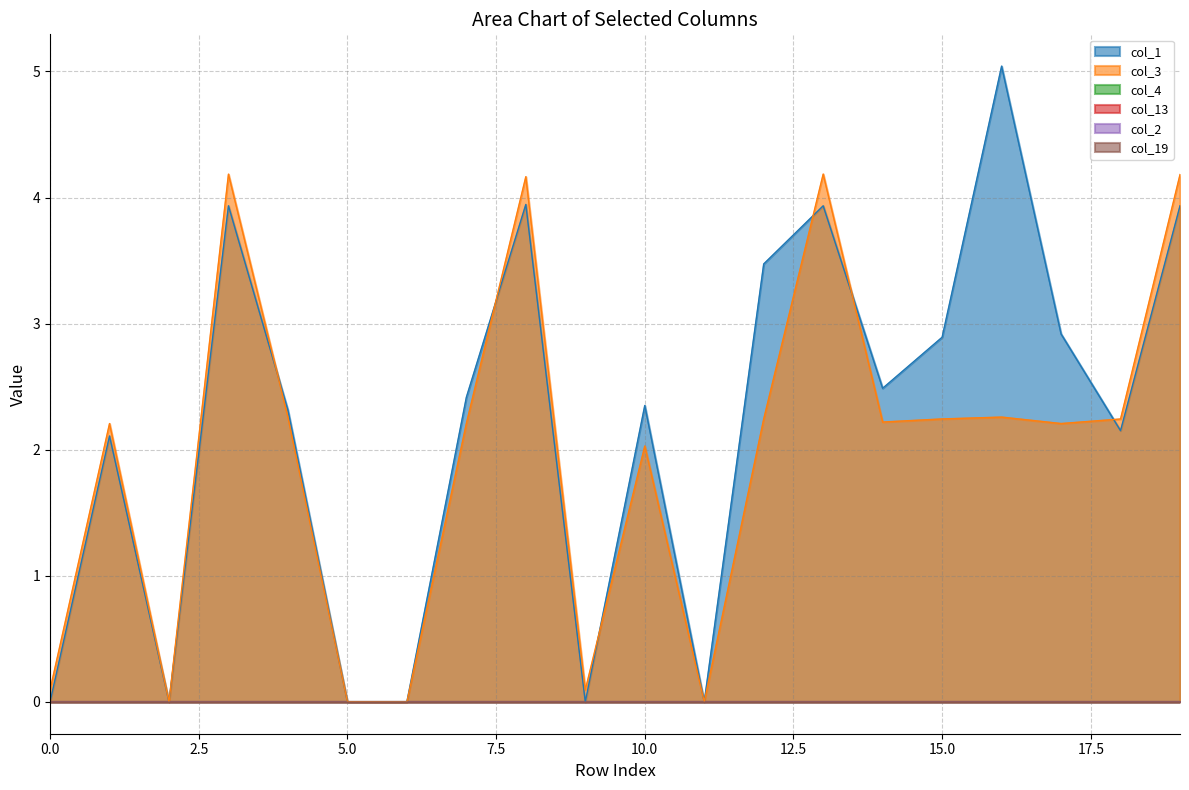

At which category does col_3 reach its first local peak?

1